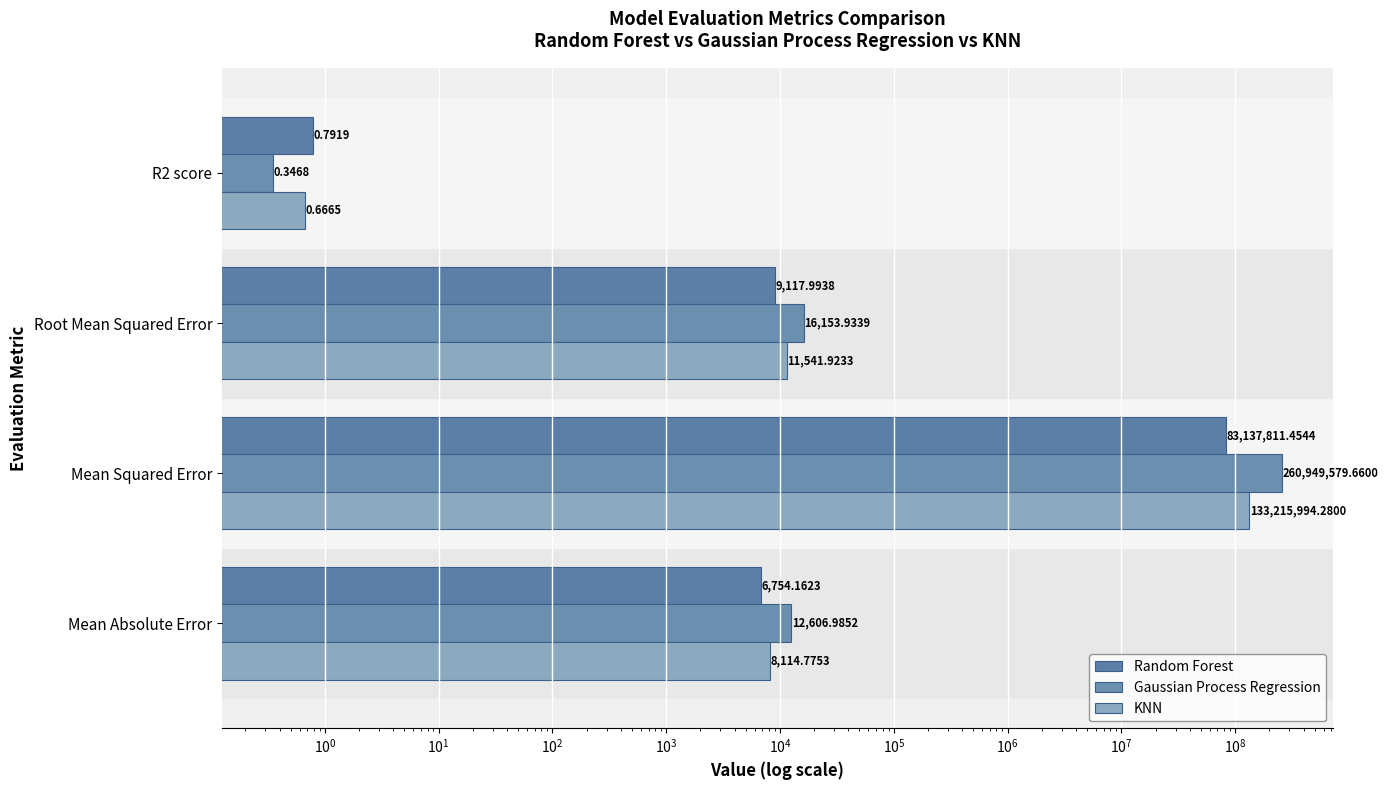

What is the sum of all Random Forest values?

83153684.4